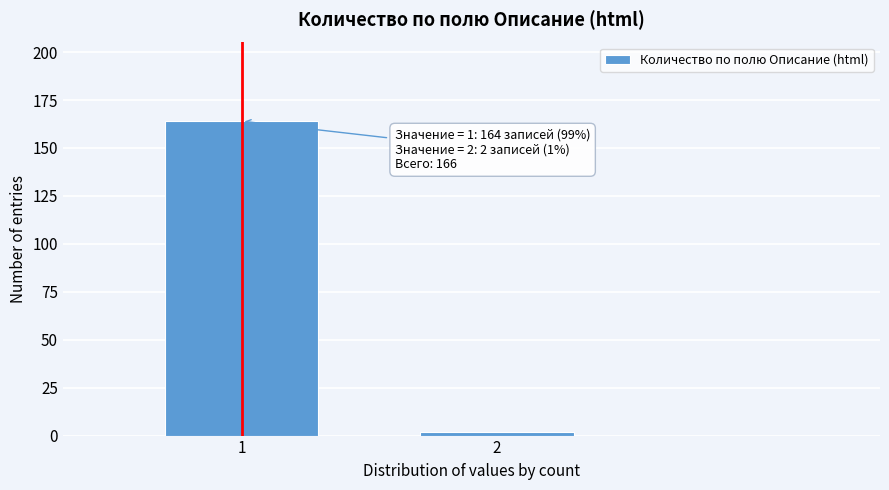

Reading right to left, list all the values displayed in this chart.

2=2	1=164